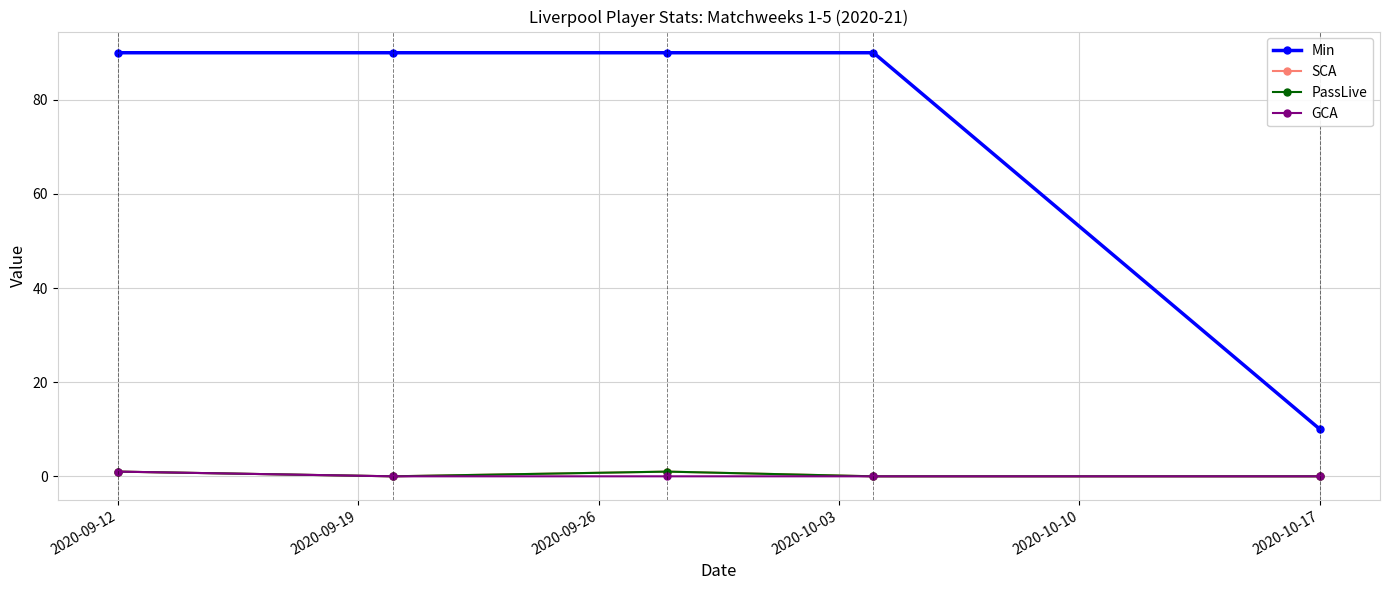

Is this an area chart (filled region under the line)?

No